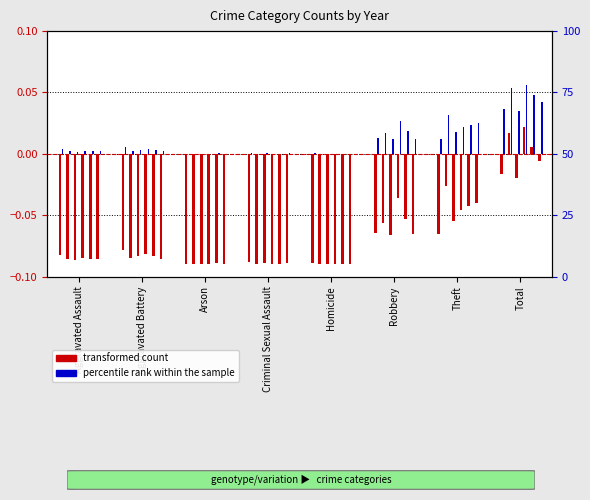

List the series in order of their peak value, lowest first.

transformed count, percentile rank within the sample